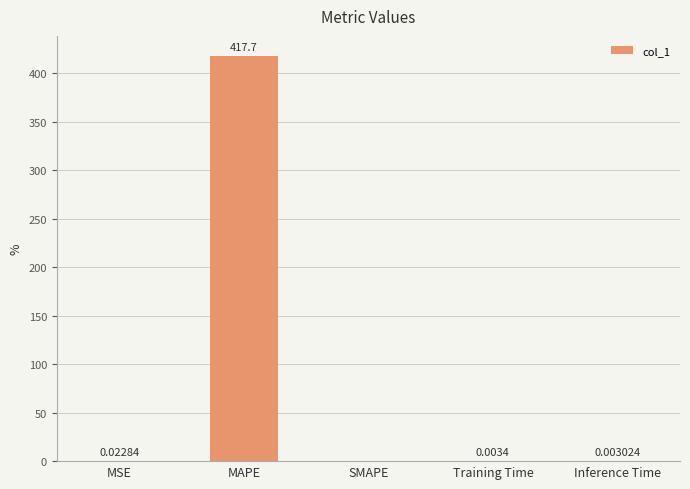

Where is the data nearest to the value 208?

MSE